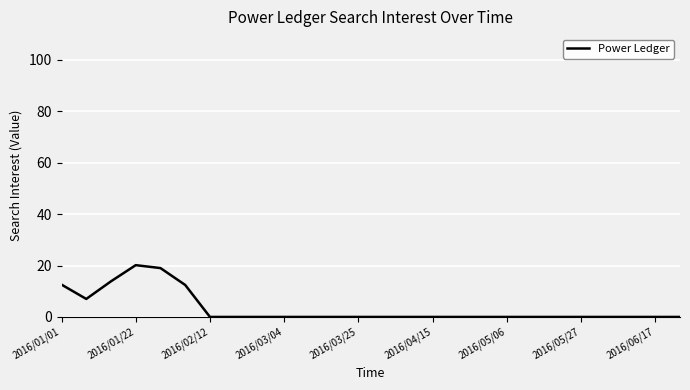

What is the difference between the maximum and minimum values?

20.1